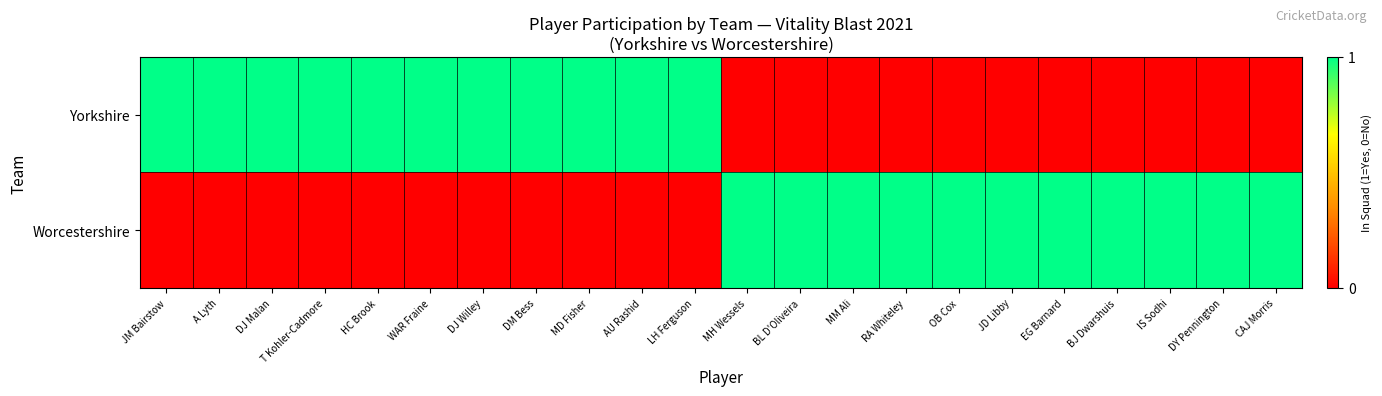

How many data points does each series have?

22